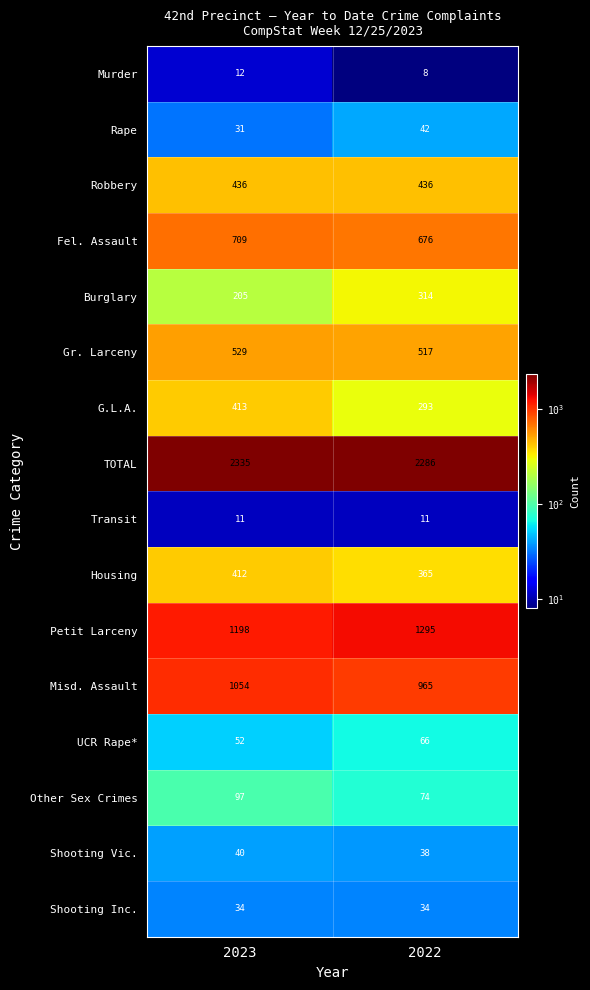

The Robbery series shows 693 at 2023. True or false?

False